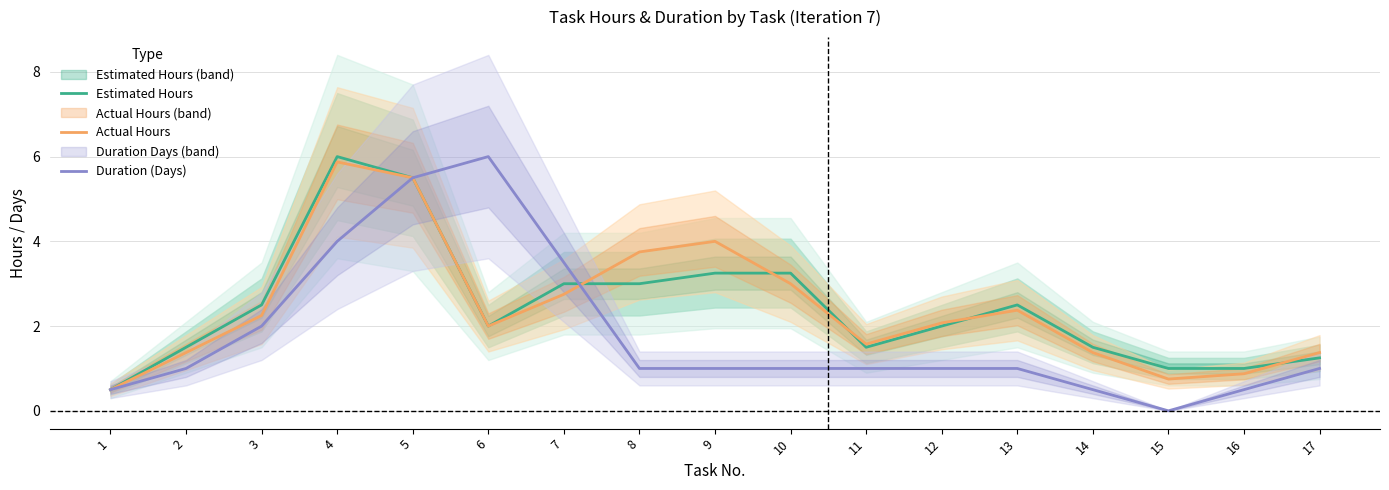

At which label does Estimated Hours first exceed 2?

3